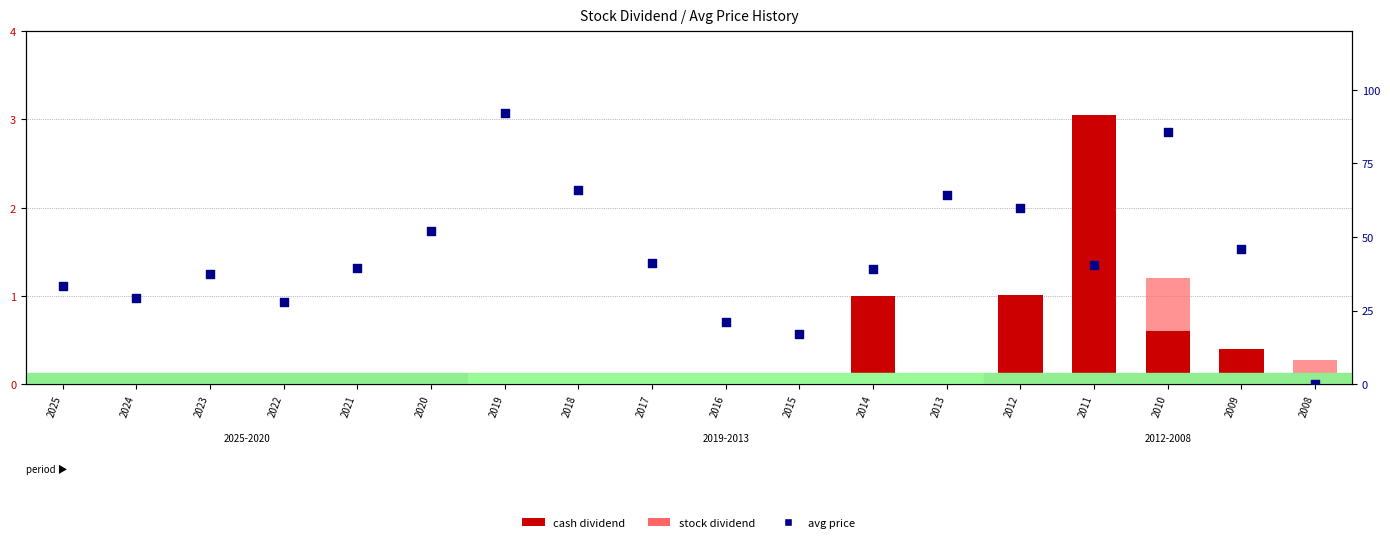

At how many categories does at least one series exceed 64?

4